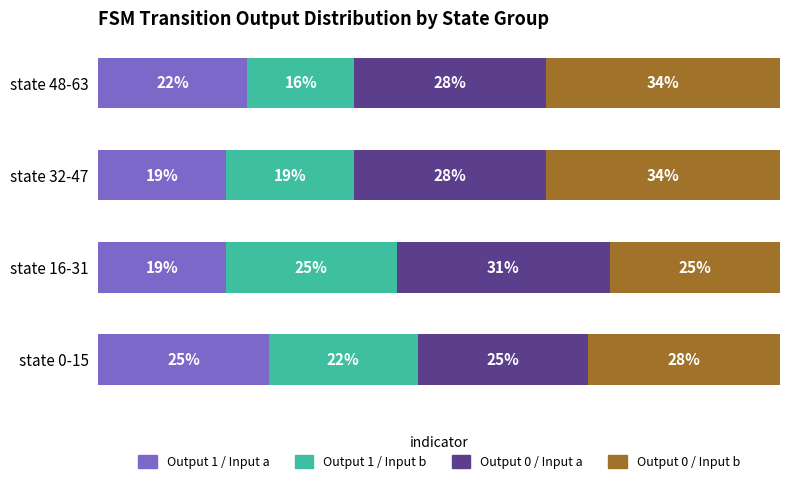

What are all the series names shown in the legend?

Output 1 / Input a, Output 1 / Input b, Output 0 / Input a, Output 0 / Input b